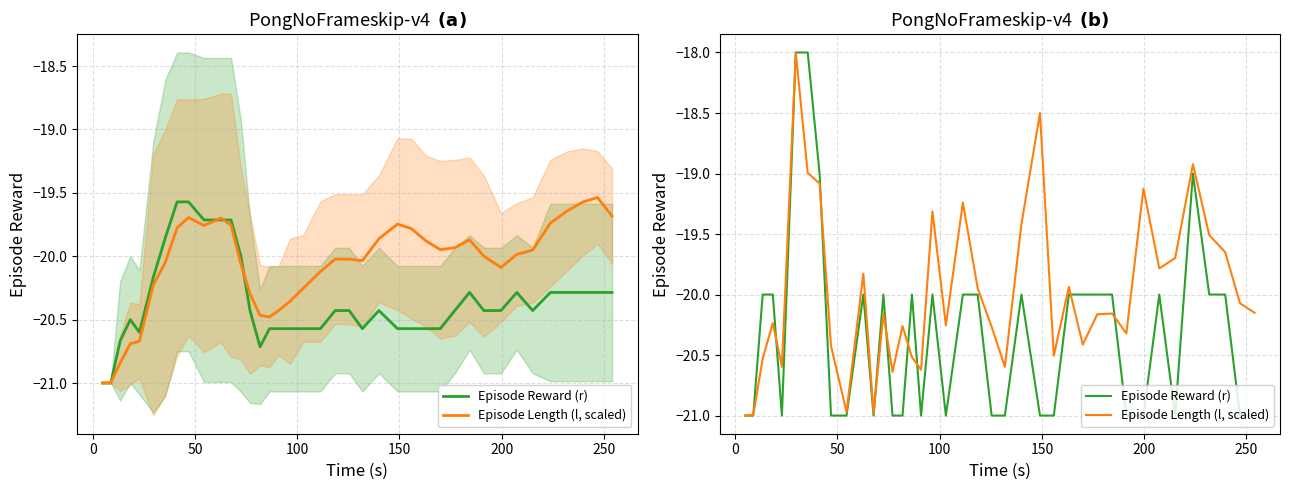

Which series ends up on top after the final intersection of Episode Length (l, scaled) and Episode Reward (r)?

Episode Length (l, scaled)